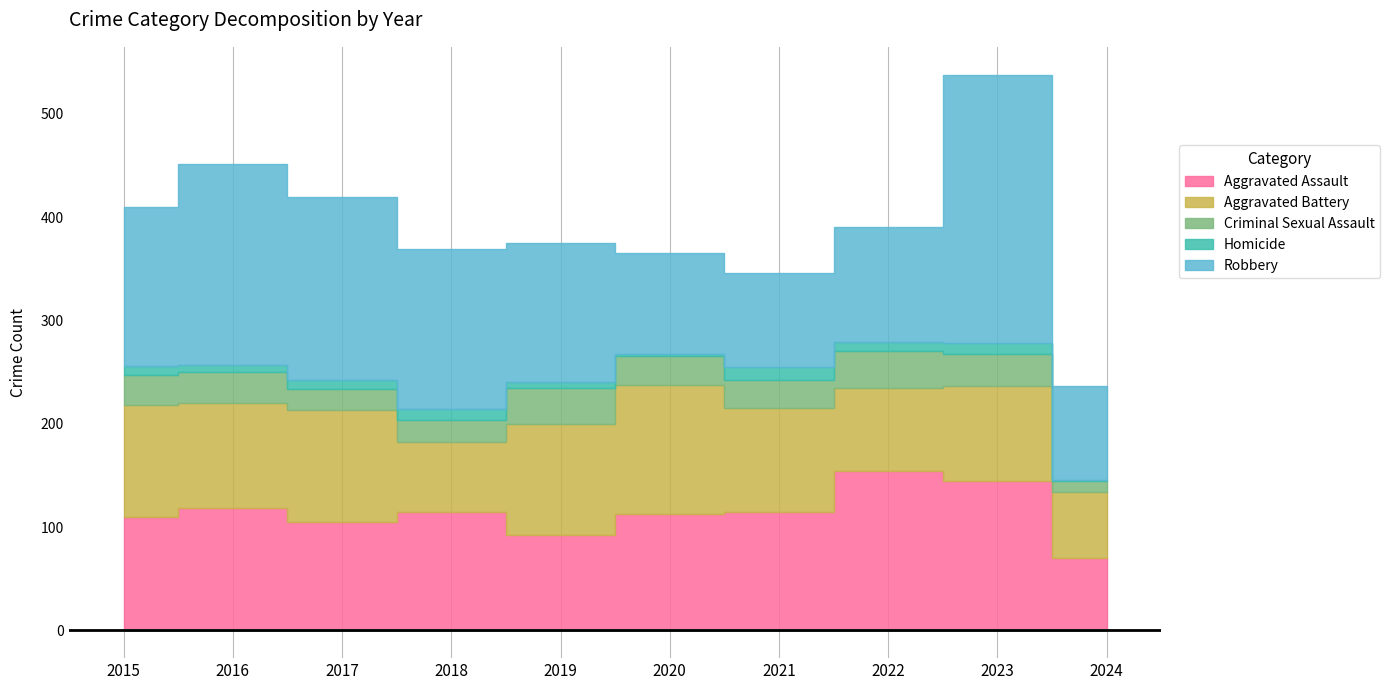

Between 2023 and 2020, which is larger?

2023